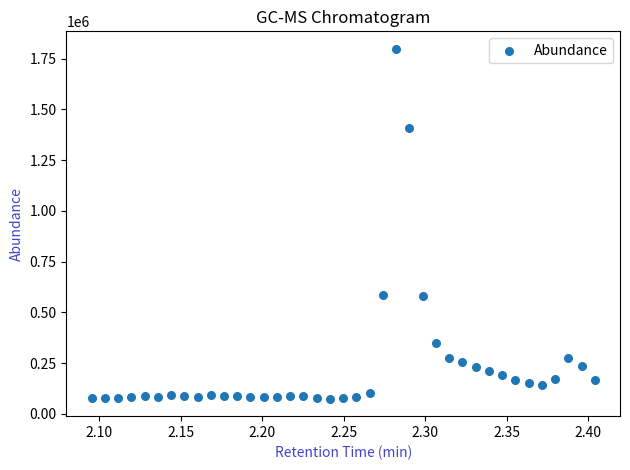

What is the range of Y values (max minus min)?

1724063